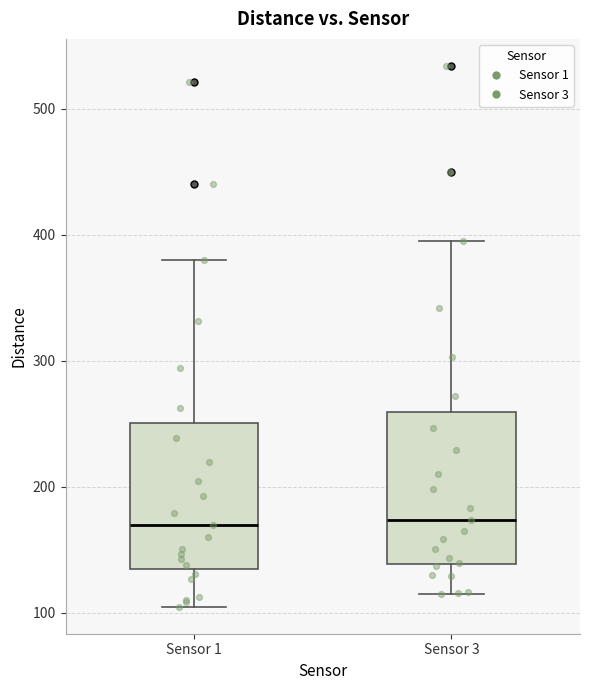

Where does the upper whisker of the box for Sensor 1 end on the y-axis? The values are not printed on the chart, so give them approximately, as read against the axis.

380